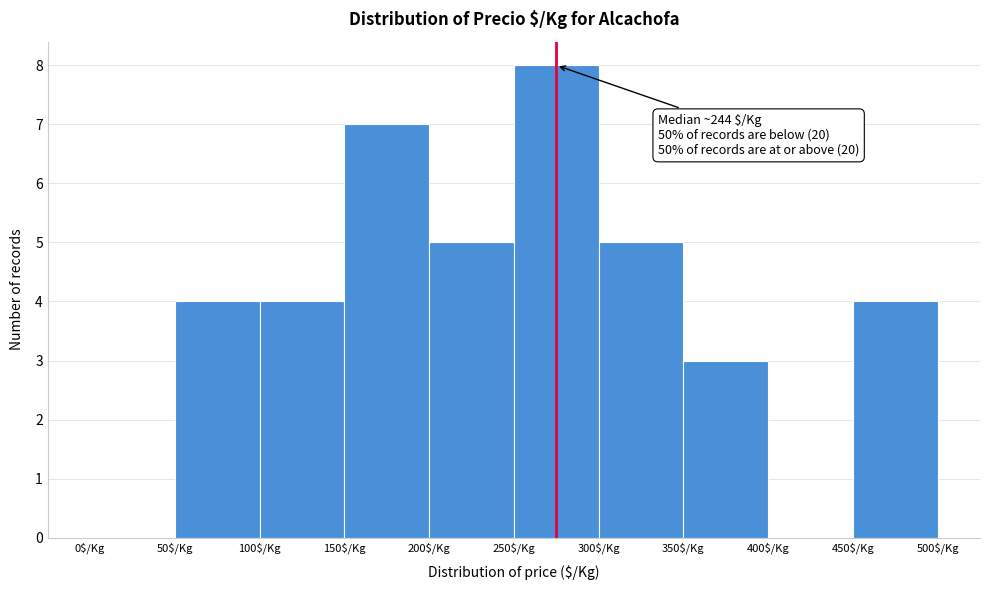

Over which range of the x-axis is the bar tallest?

250 to 300